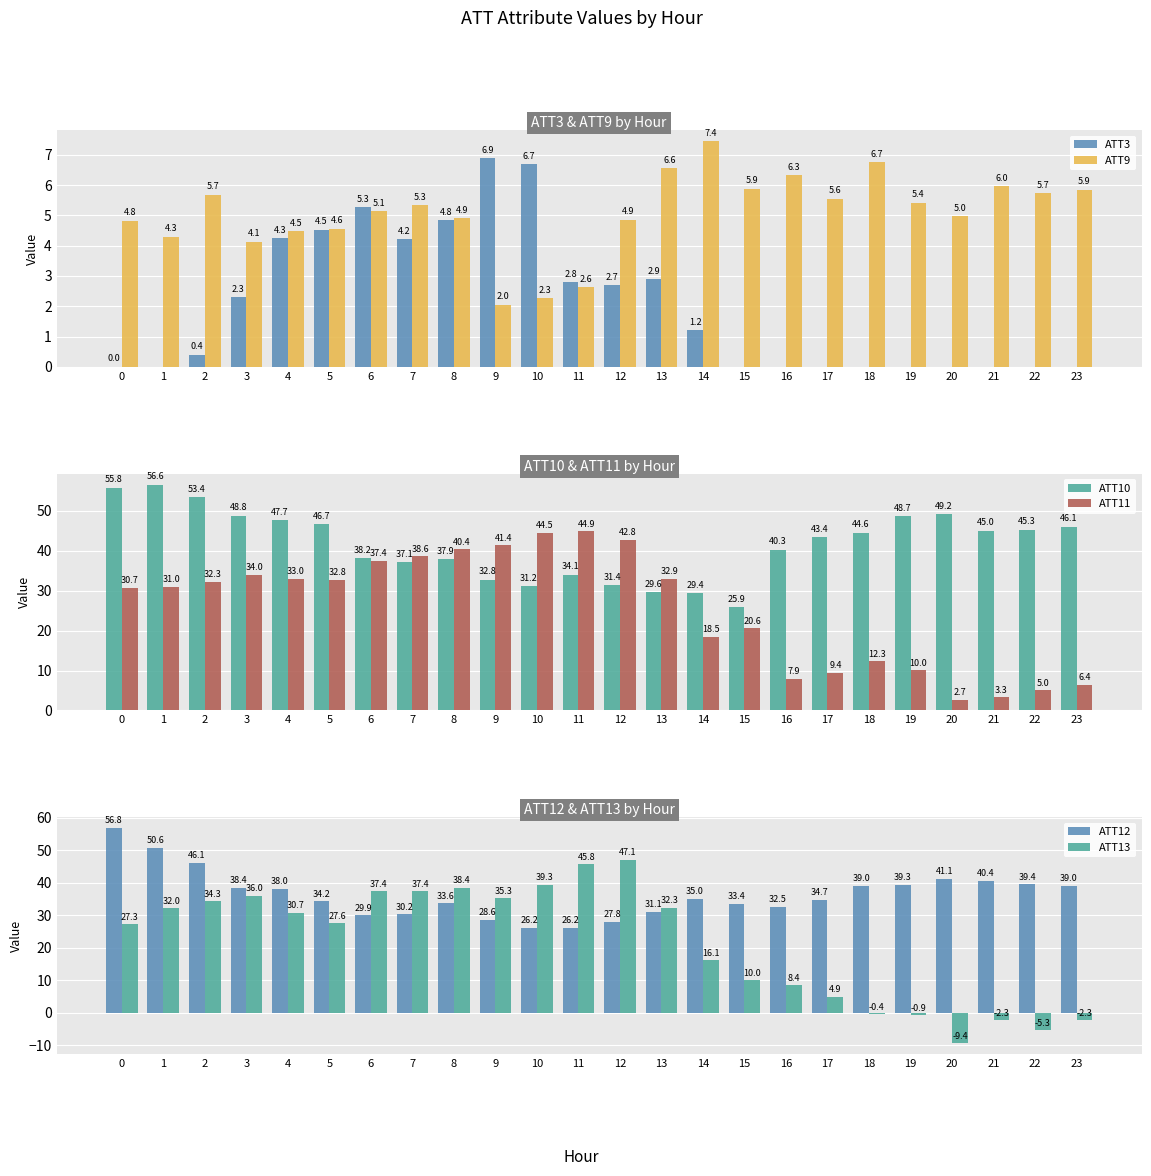

Is the value of ATT13 at 22 greater than the value of ATT10 at 13?

No